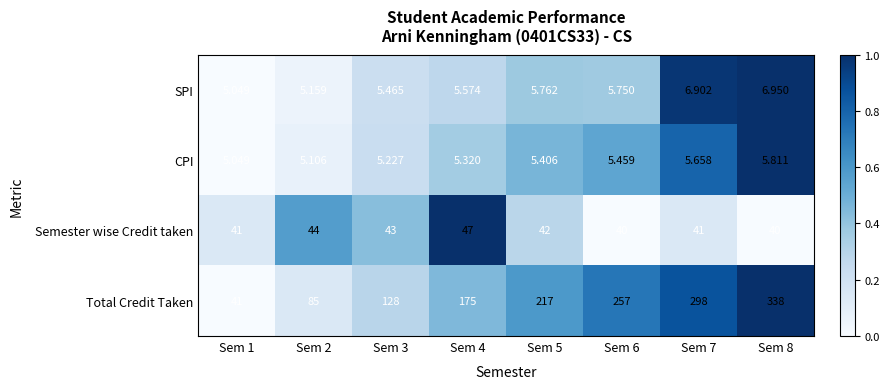

List the series in order of their peak value, lowest first.

CPI, SPI, Semester wise Credit taken, Total Credit Taken